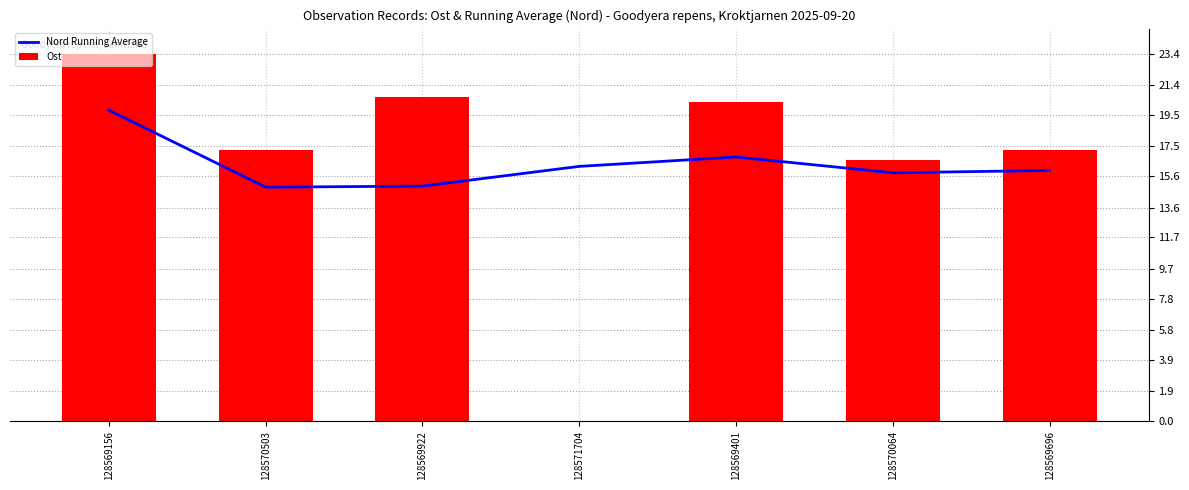

Reading left to right, list all the values displayed in this chart.

Nord Running Average: 128569156=19.8	128570503=14.9	128569922=15.0	128571704=16.2	128569401=16.8	128570064=15.8	128569696=16.0
Ost: 128569156=23.4	128570503=17.2	128569922=20.6	128571704=0.0	128569401=20.3	128570064=16.6	128569696=17.2